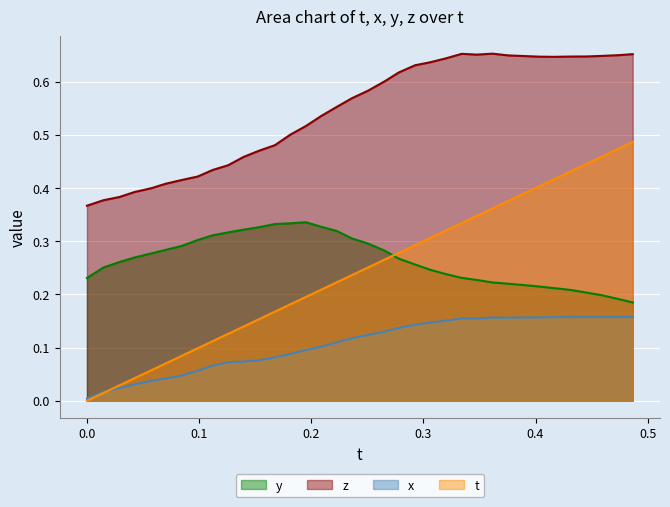

Between 0.4738159 and 0.3896446, which is larger?

0.4738159